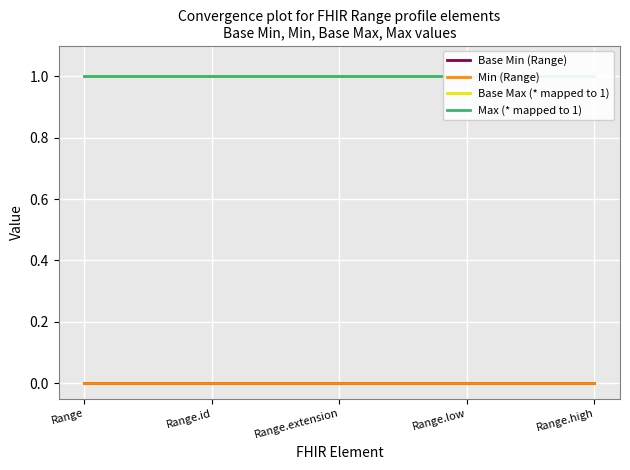

How many lines are shown in the chart?

4